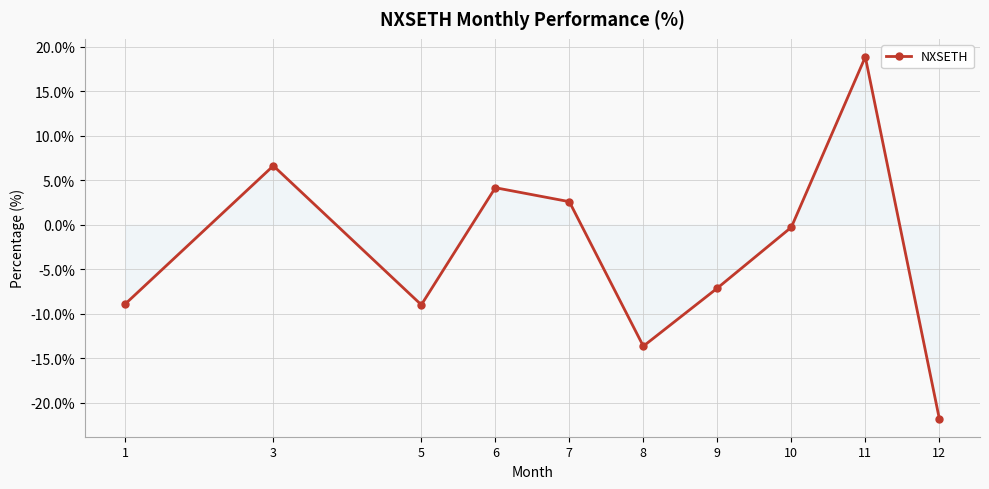

What is the minimum value shown in the chart?

-21.8